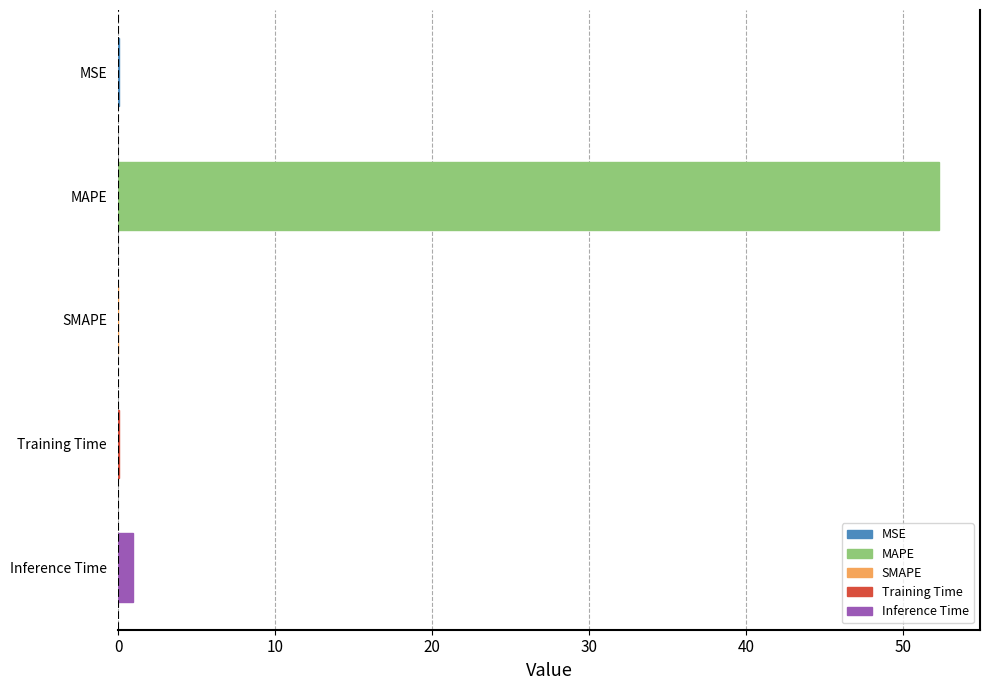

What is the sum of all values?

53.4